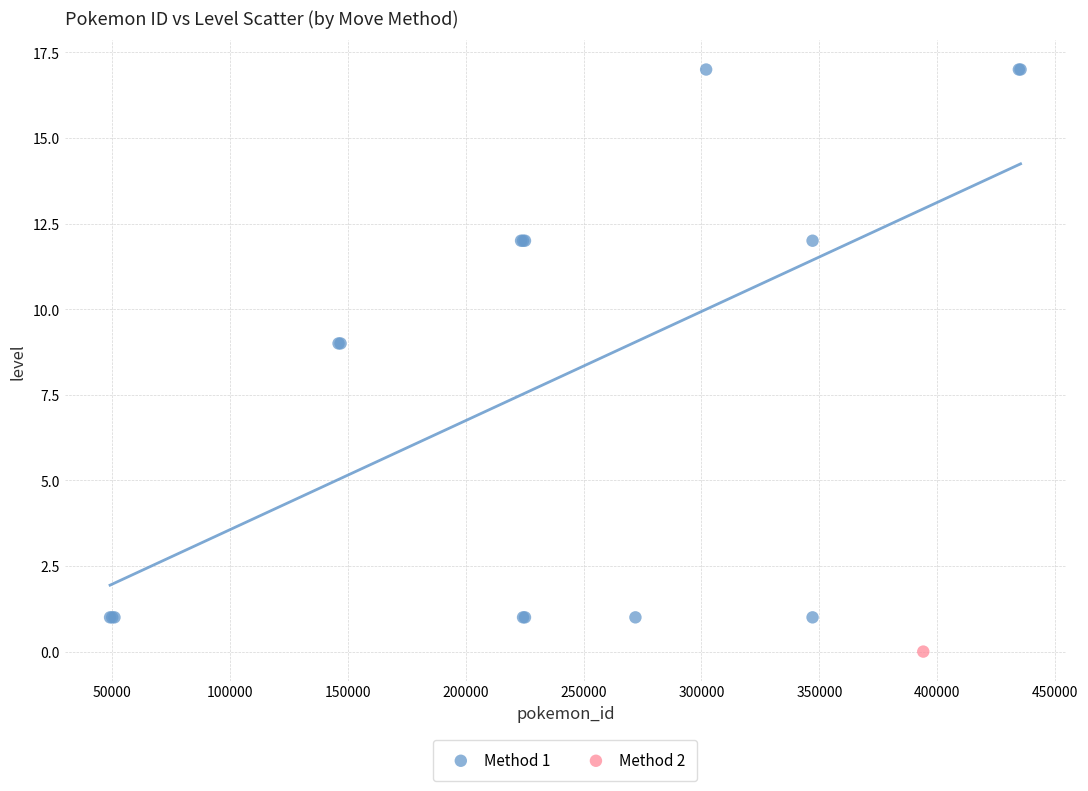

What are all the series names shown in the legend?

Method 1, Method 2